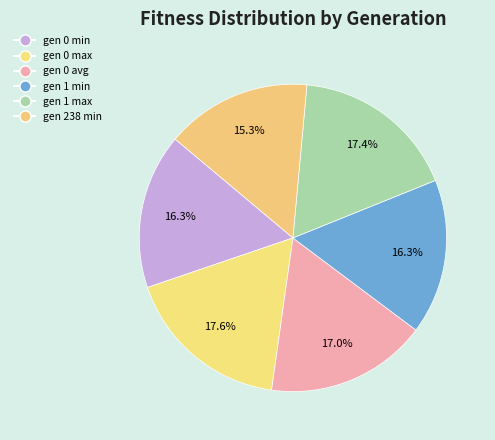

Which category has the biggest portion of the pie?

gen 0 max